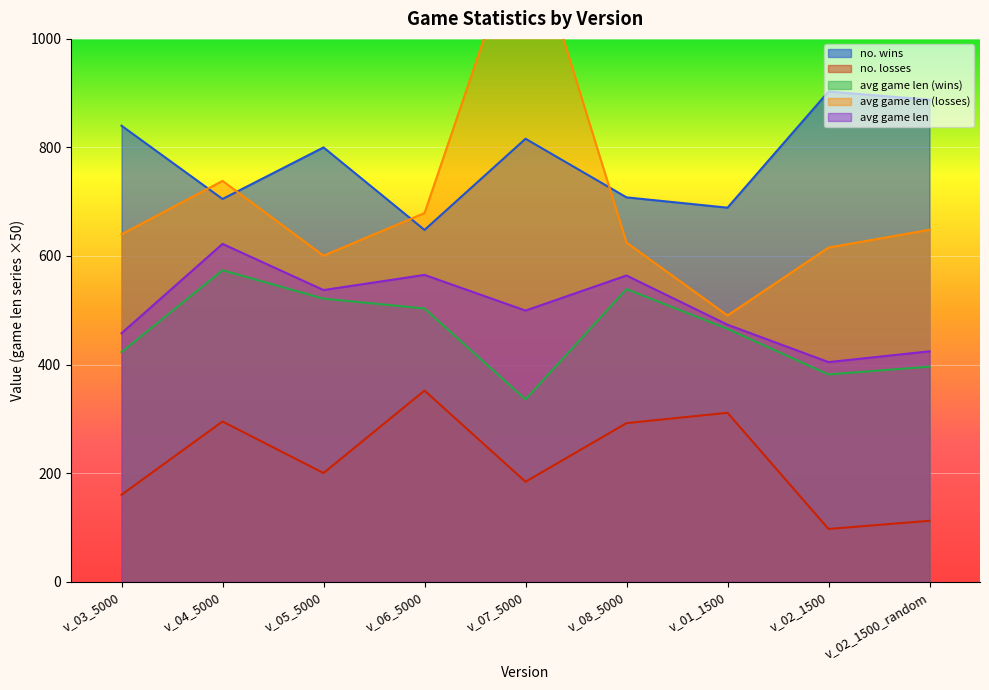

What position from the right is v_06_5000?

6